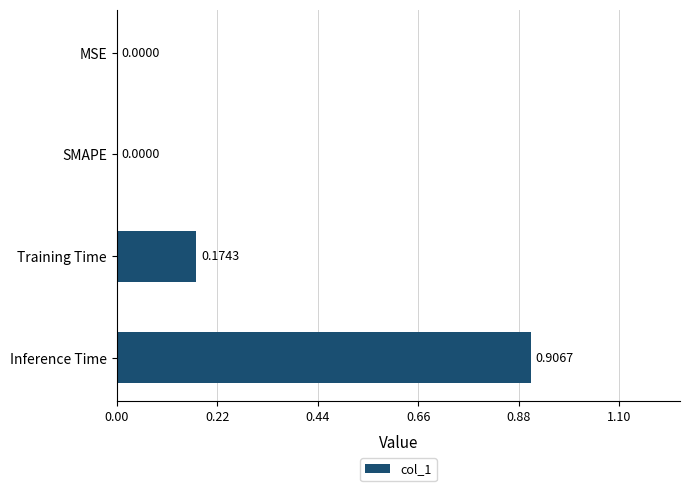

What is the sum of all values?

1.1